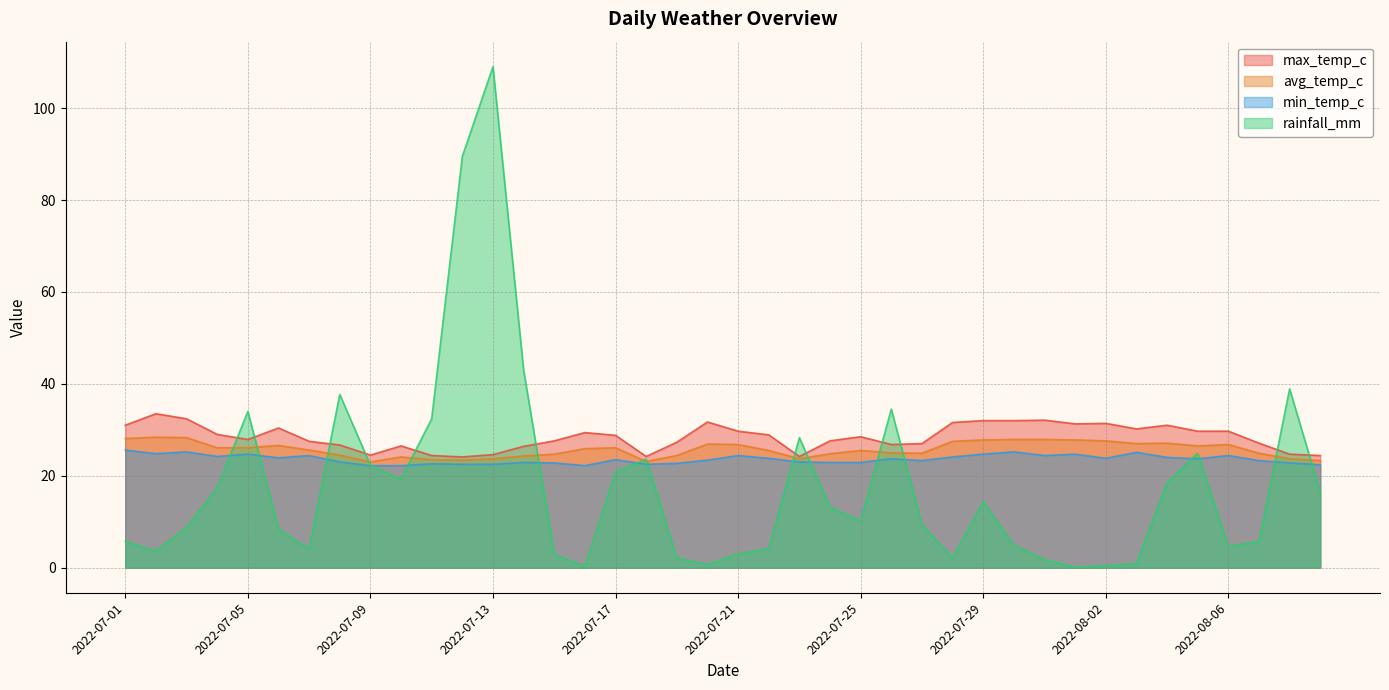

At 2022-08-06, list the series in order from smallest to largest.

rainfall_mm, min_temp_c, avg_temp_c, max_temp_c